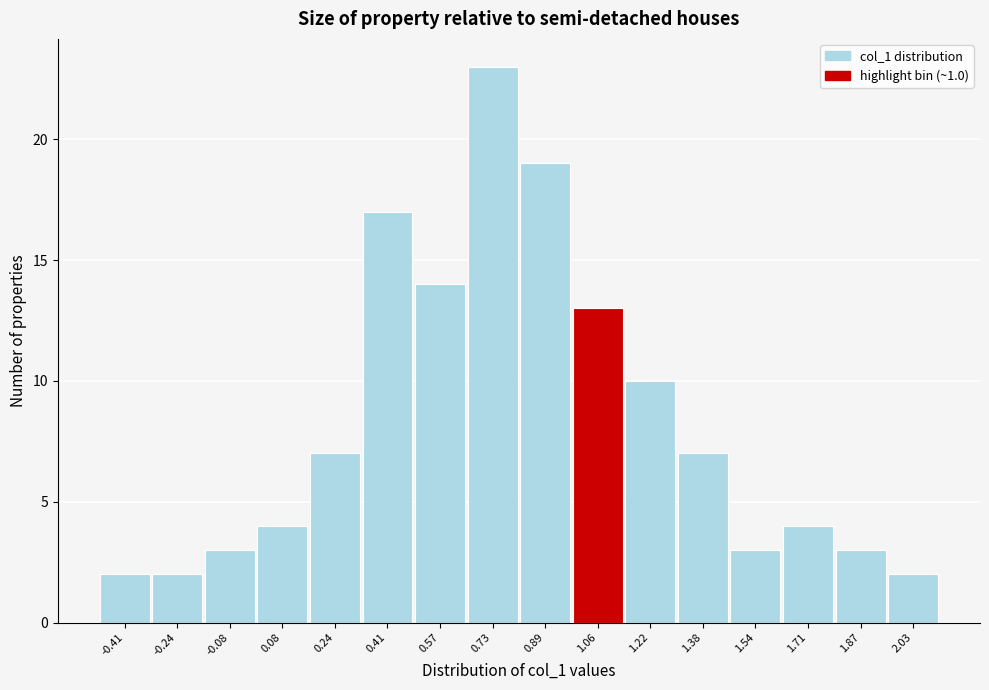

Over which range of the x-axis is the bar tallest?

0.64 to 0.82